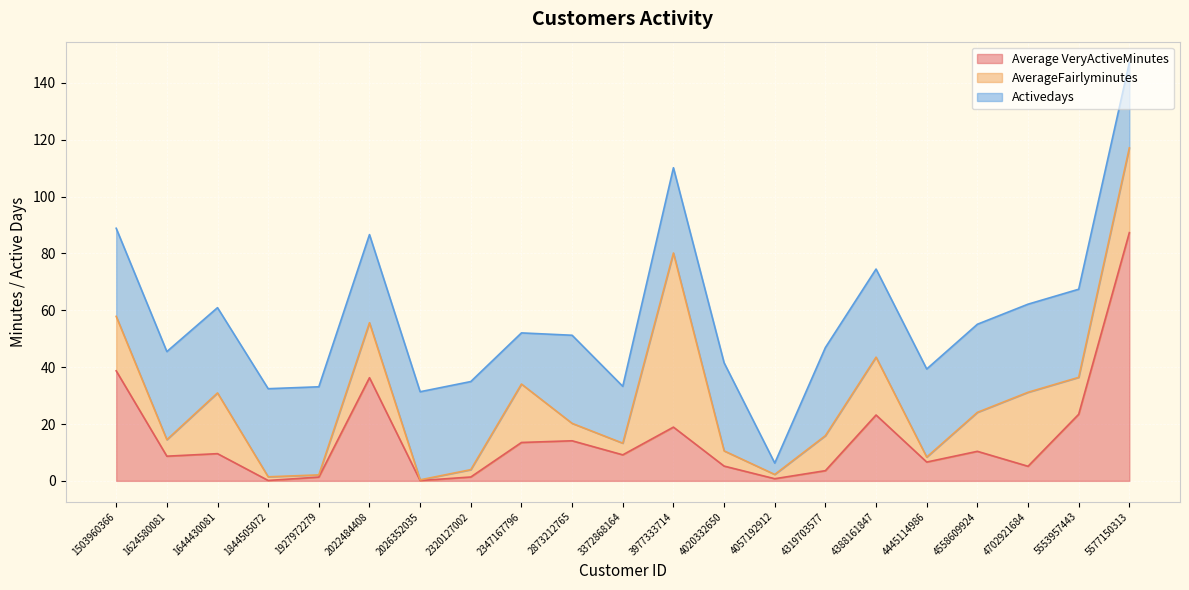

Reading left to right, what are all the values shown in this chart?

Average VeryActiveMinutes: 38.7	8.7	9.6	0.1	1.3	36.3	0.1	1.4	13.5	14.1	9.2	18.9	5.2	0.8	3.6	23.2	6.6	10.4	5.1	23.4	87.3
AverageFairlyminutes: 19.2	5.8	21.4	1.3	0.8	19.4	0.3	2.6	20.6	6.1	4.1	61.3	5.4	1.5	12.3	20.4	1.7	13.7	26.0	13.0	29.8
Activedays: 31.0	31.0	30.0	31.0	31.0	31.0	31.0	31.0	18.0	31.0	20.0	30.0	31.0	4.0	31.0	31.0	31.0	31.0	31.0	31.0	30.0